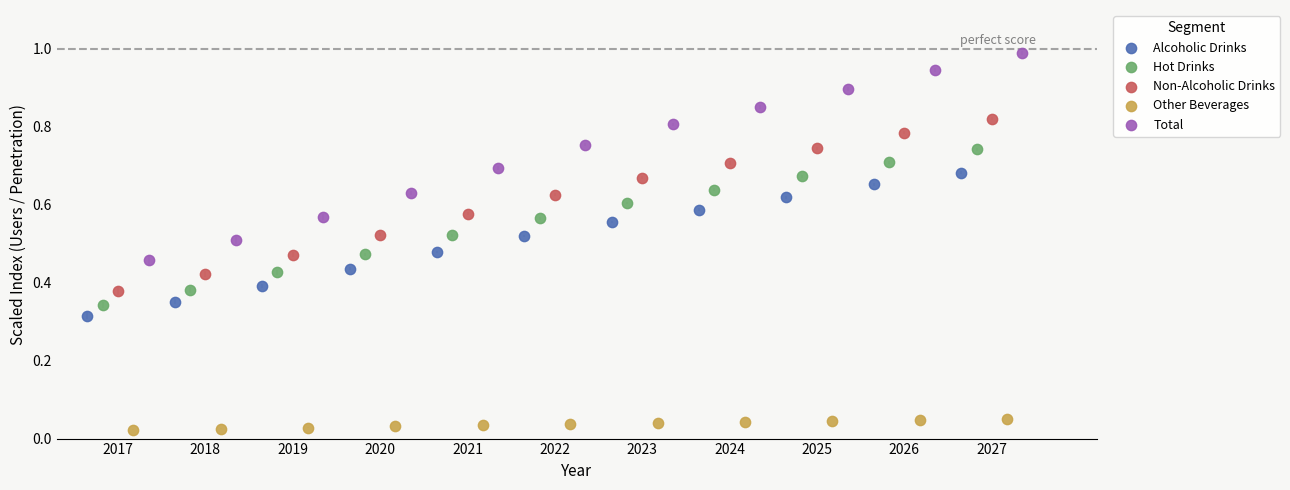

Which series reaches the maximum Y coordinate?

Total